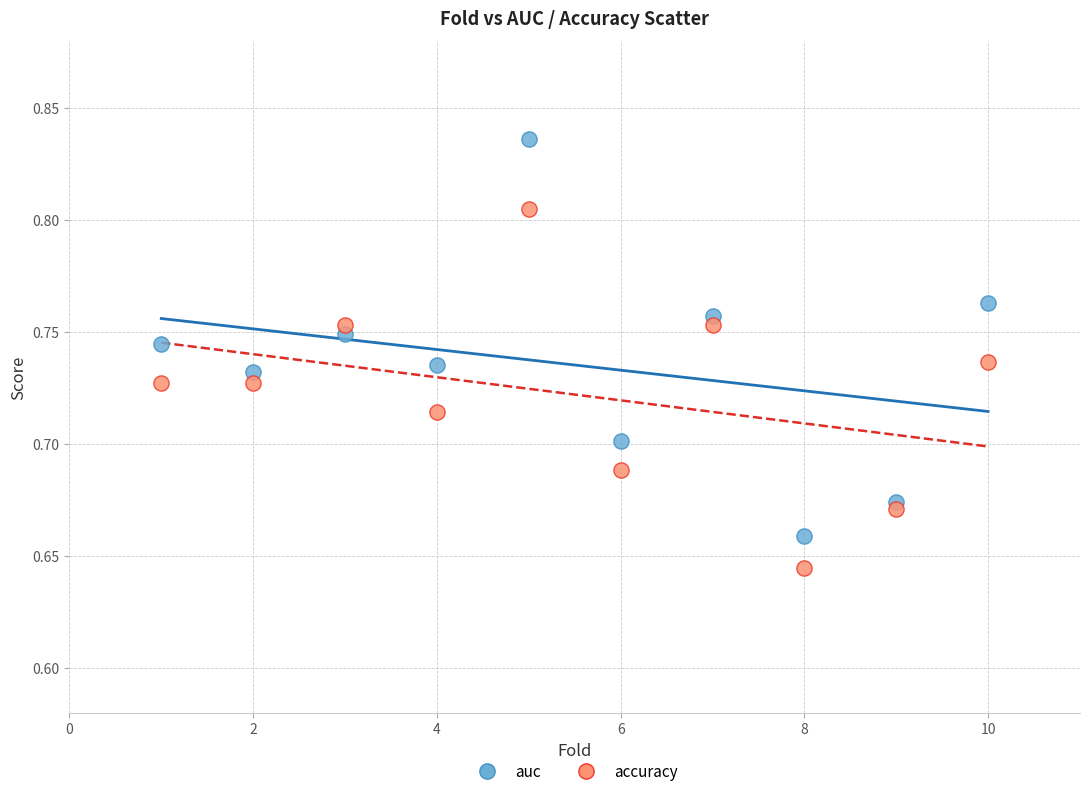

What is the X range (max minus min) for the scatter plot?

9.0